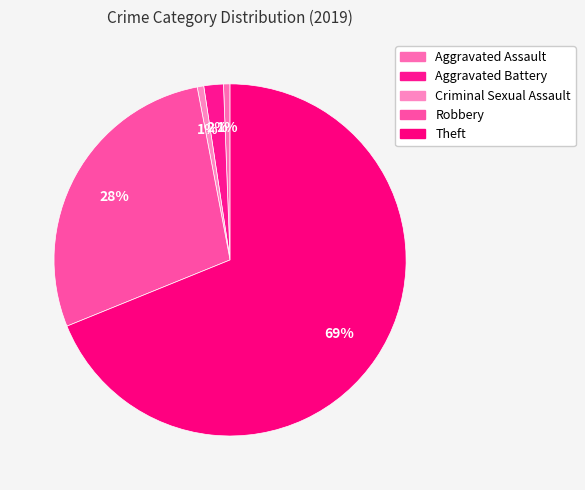

What percentage is the Theft slice, to the nearest percent?

69%